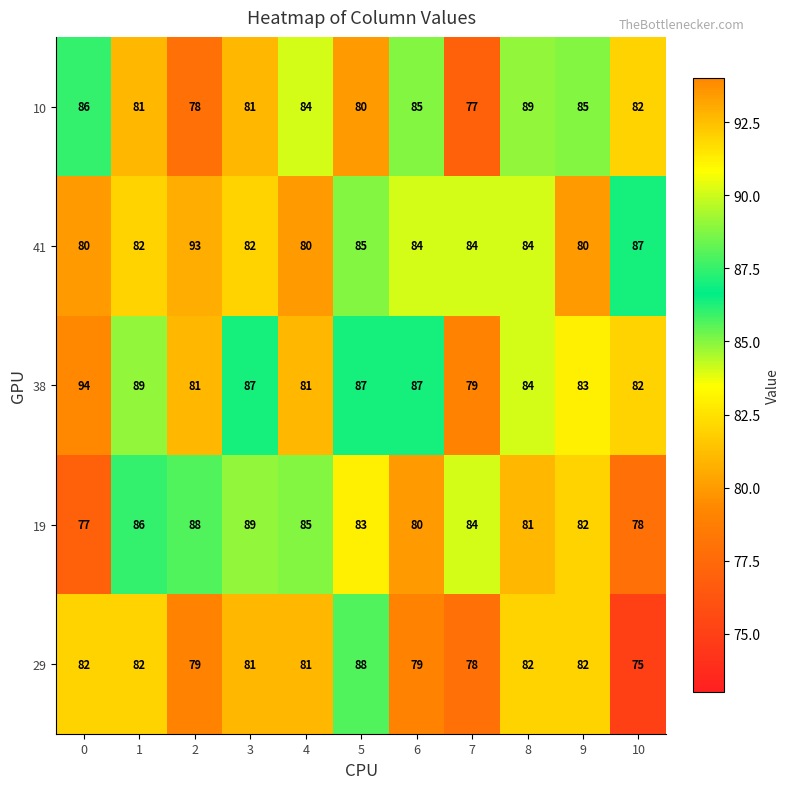

What is the difference between the 19 values at 1 and 6?

6